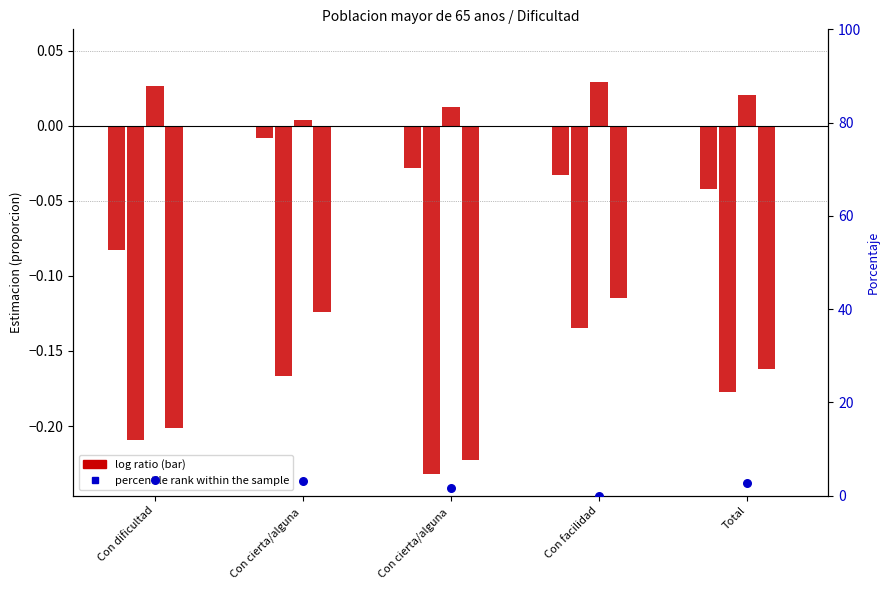

At how many categories does at least one series exceed 0?

5